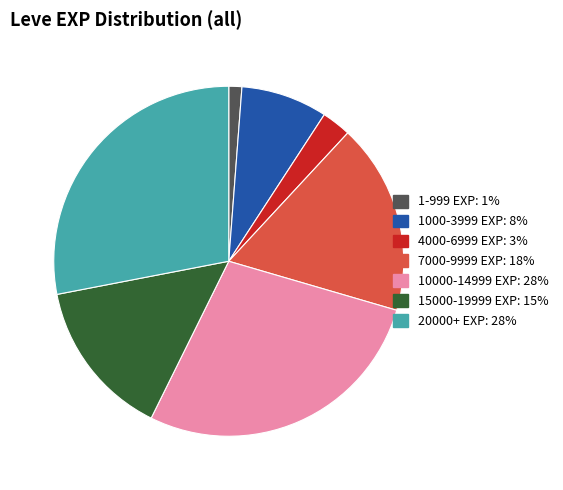

How many segments does this pie chart have?

7